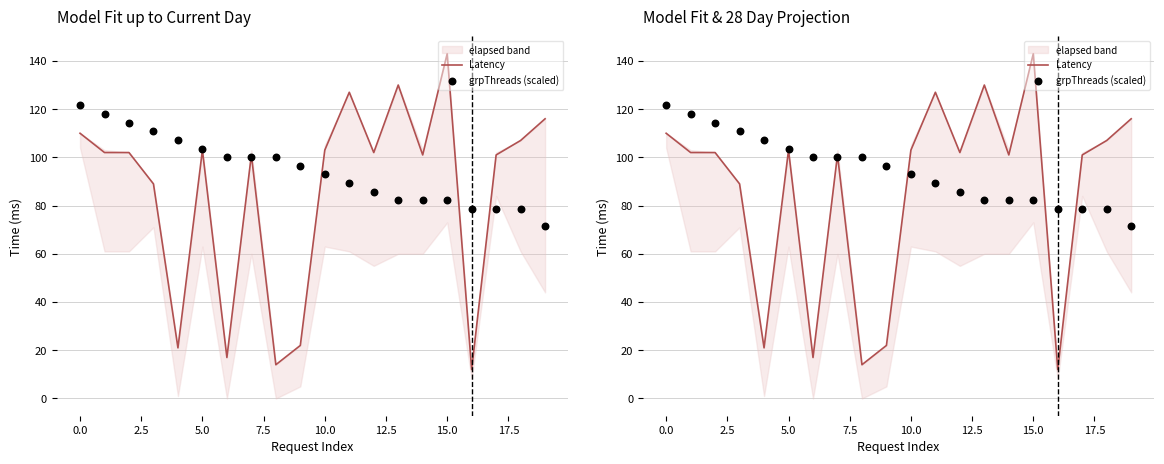

Which series contains the highest Y value?

Latency